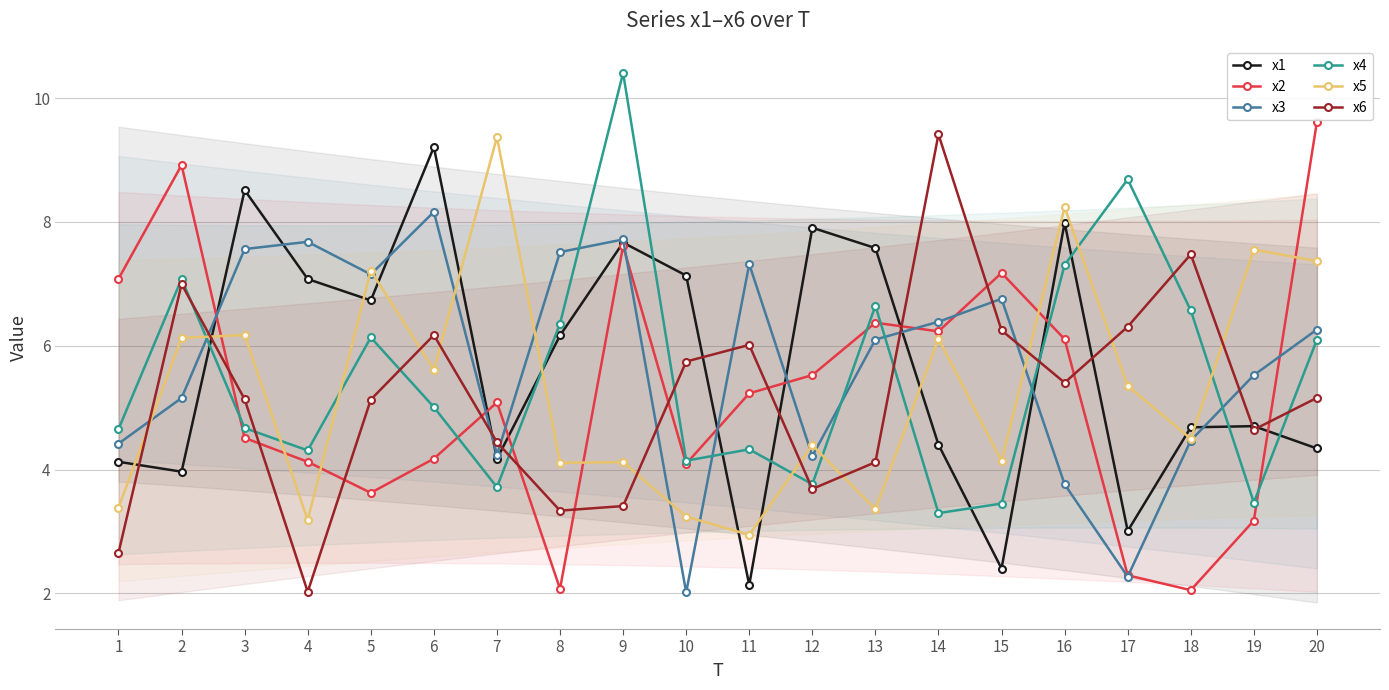

What is the total value across all series at 16?

38.8